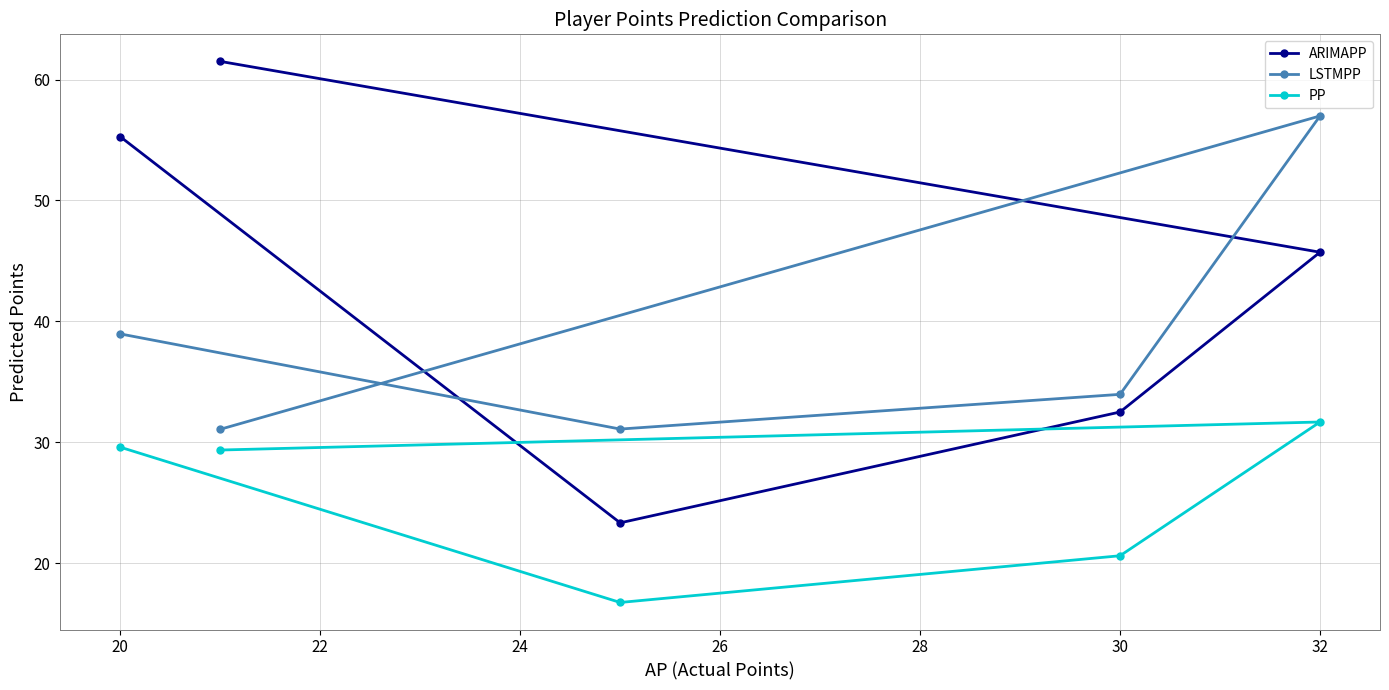

What is the sum of all PP values?

128.0